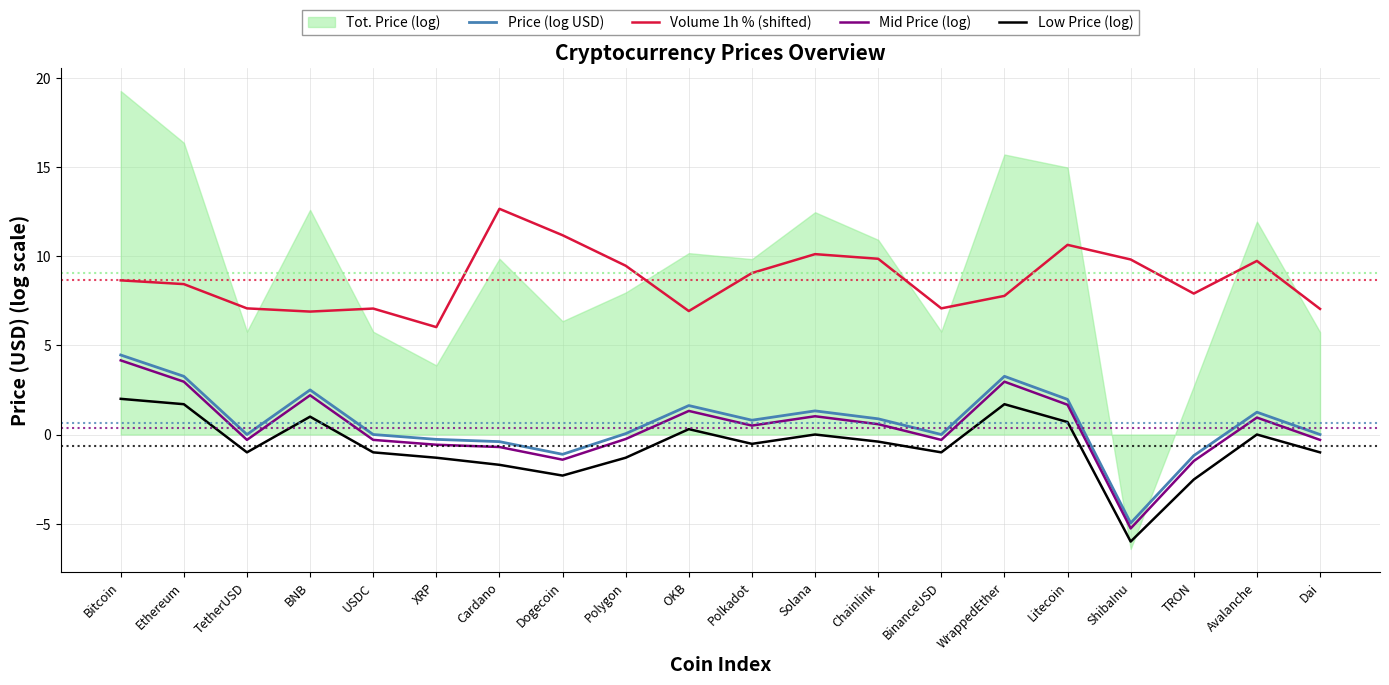

At which category does Volume 1h % (shifted) reach its first local peak?

USDC